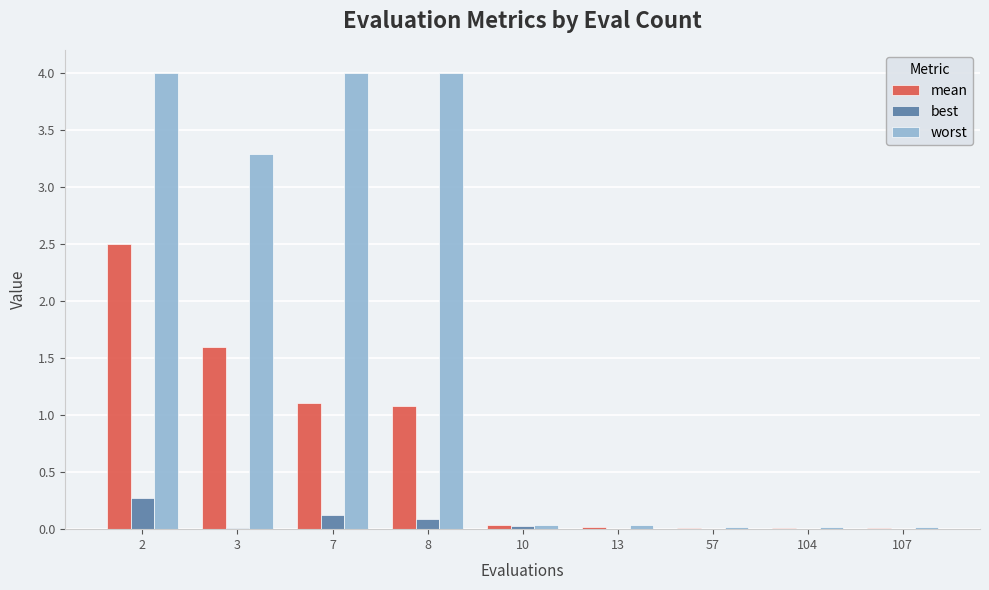

Which series has the largest total across all categories?

worst